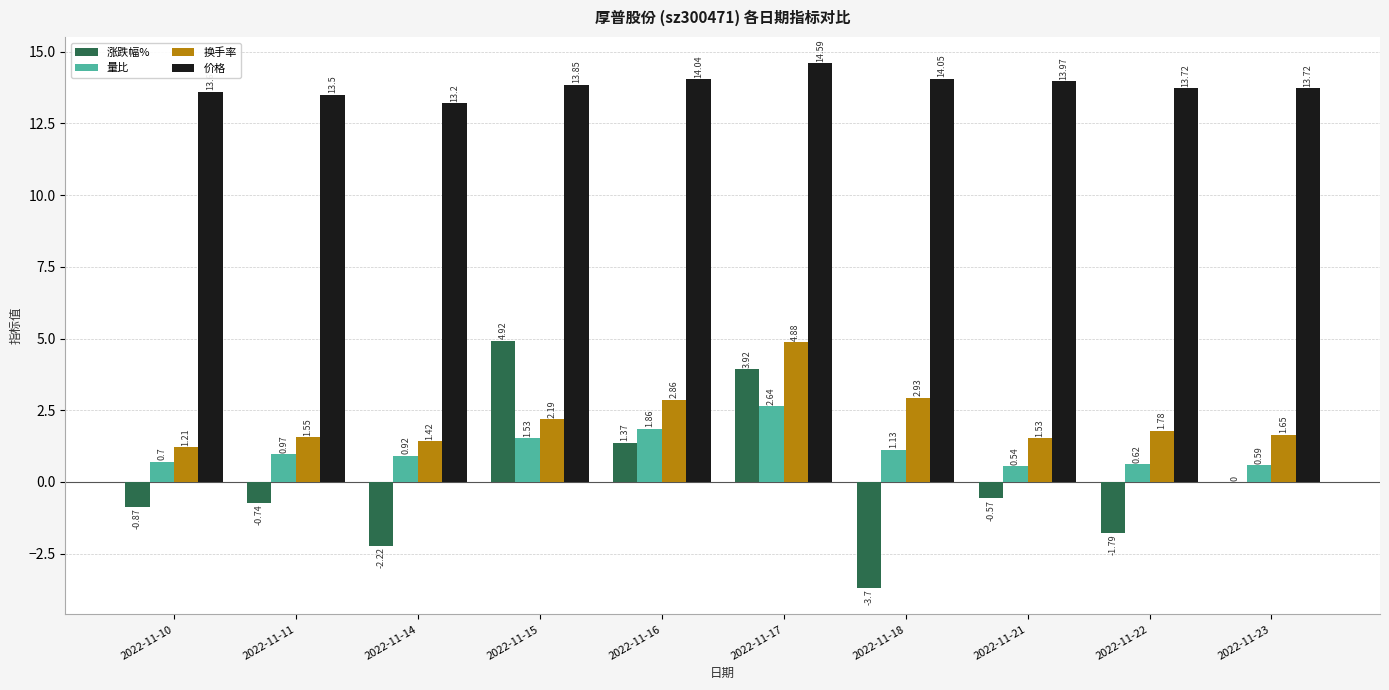

Which series changed the most between 2022-11-18 and 2022-11-21?

涨跌幅%